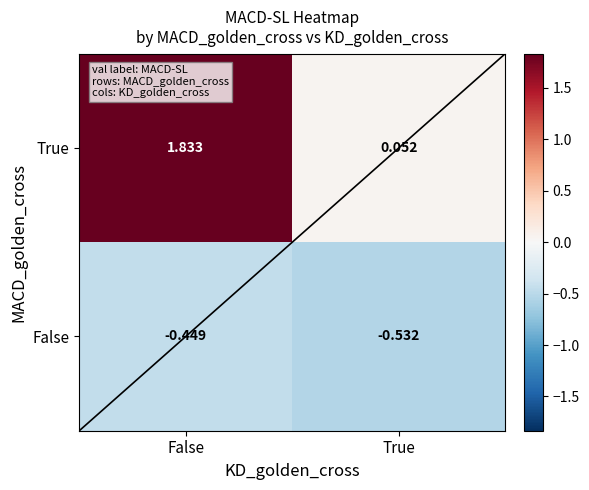

Is the value of False at True greater than the value of True at False?

No